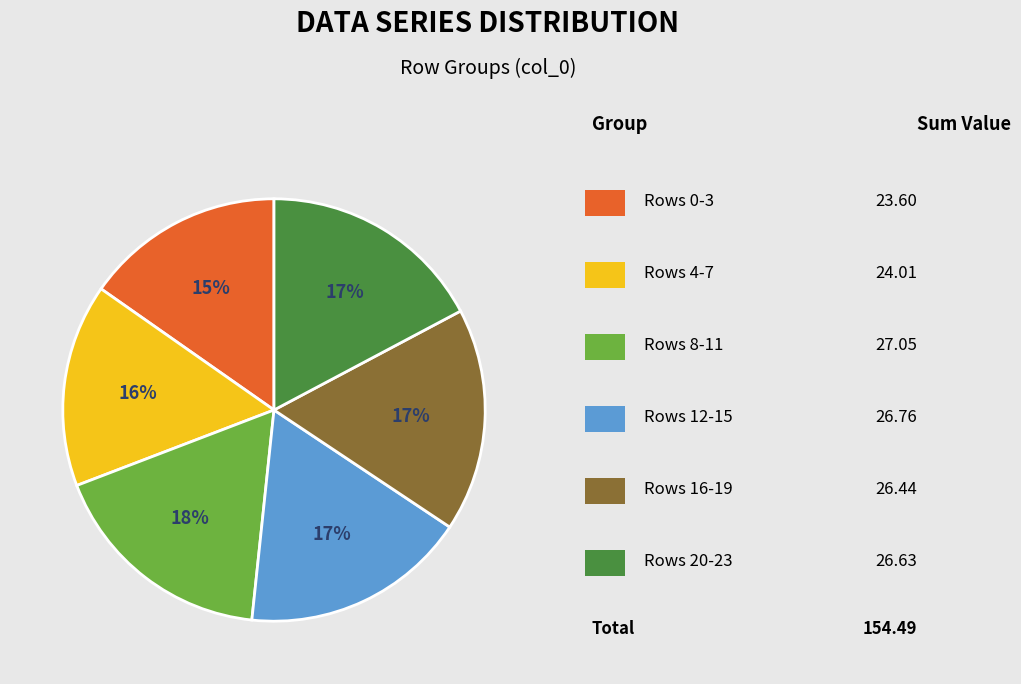

Is there a majority slice in this chart?

No